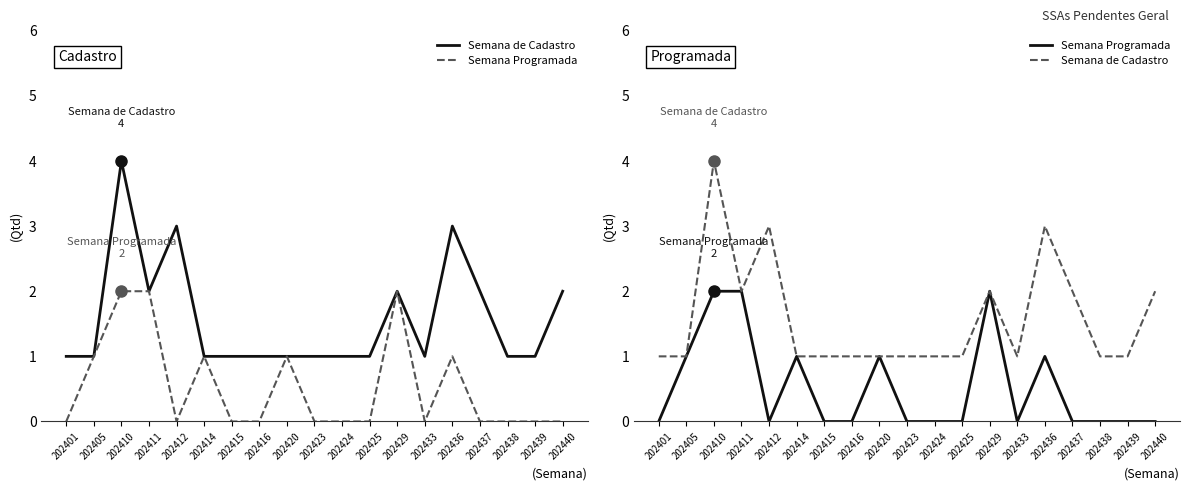

True or false: Semana de Cadastro and Semana Programada intersect in this chart.

False